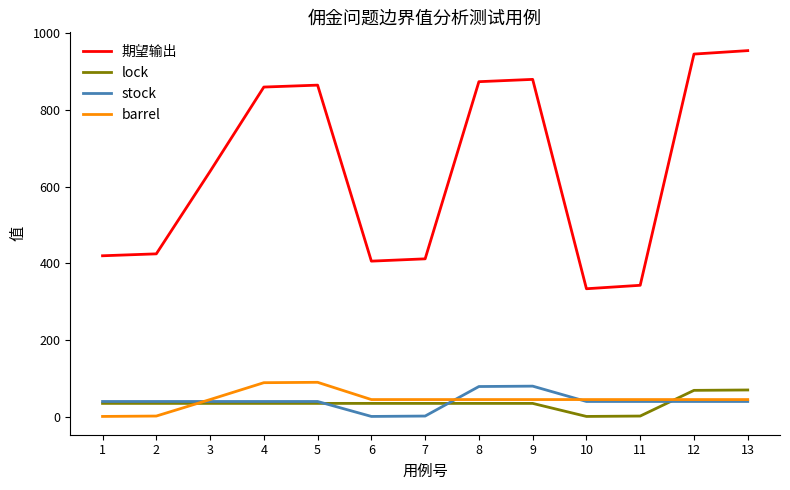

How many values in the 期望输出 series are below 640?

6